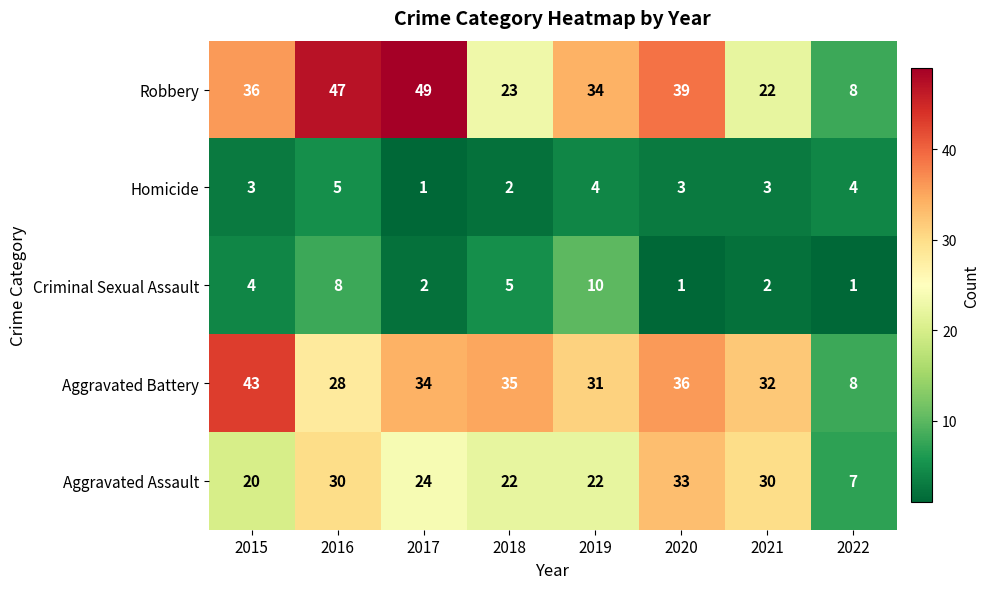

What is the difference between the second highest and minimum values in the Aggravated Battery series?

28